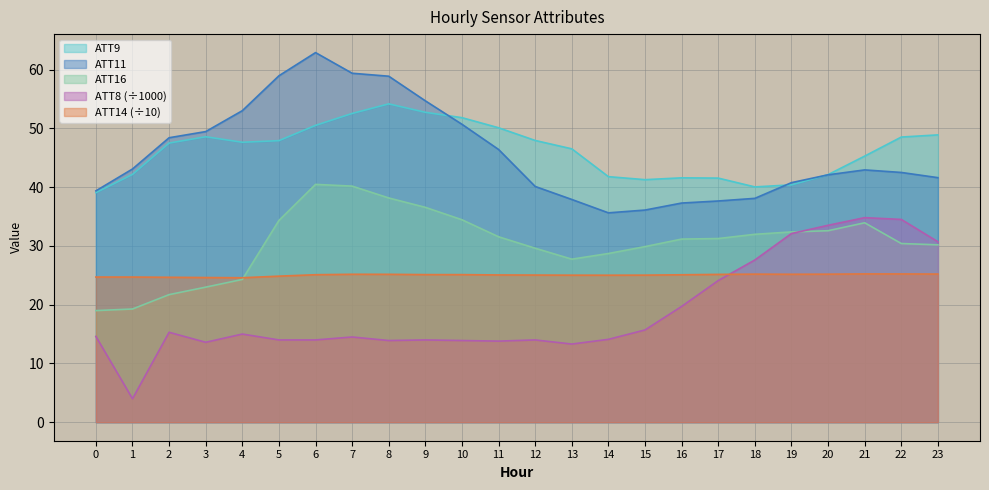

Between which two adjacent categories do ATT14 and ATT8 first intersect?

17 and 18